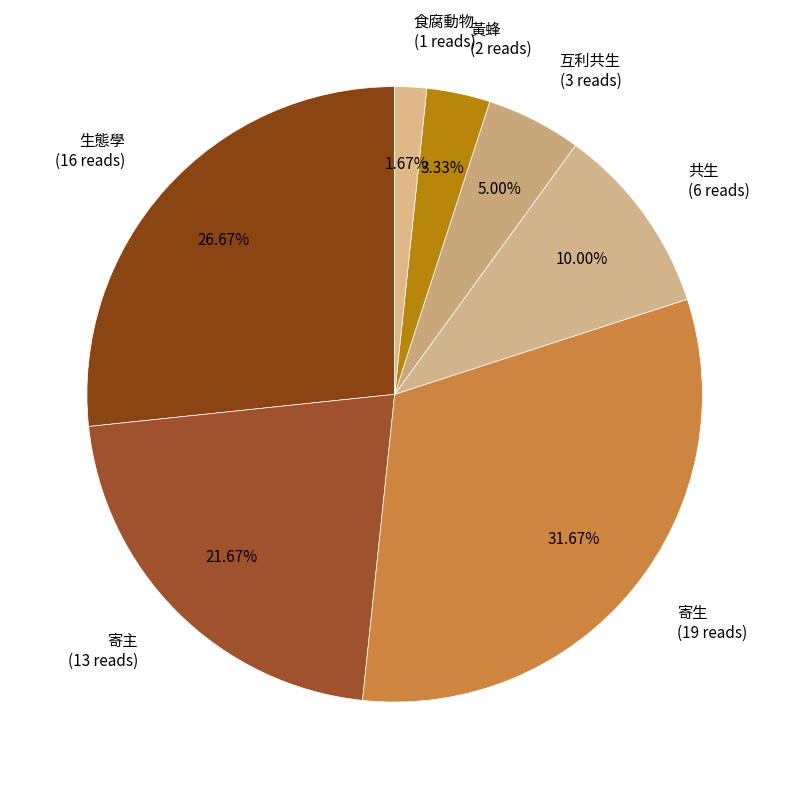

Do 黃蜂 and 寄主 together represent more than half of the pie?

No